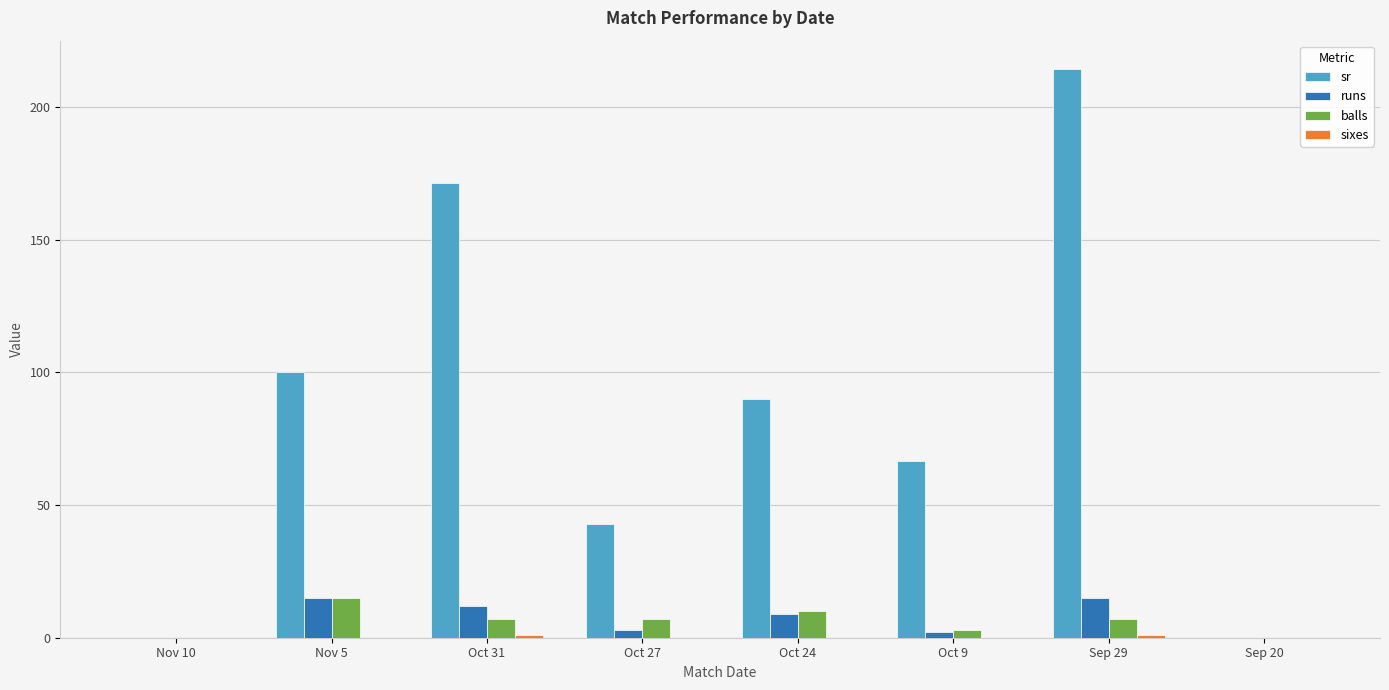

Where does the balls series first go above 7?

Nov 5